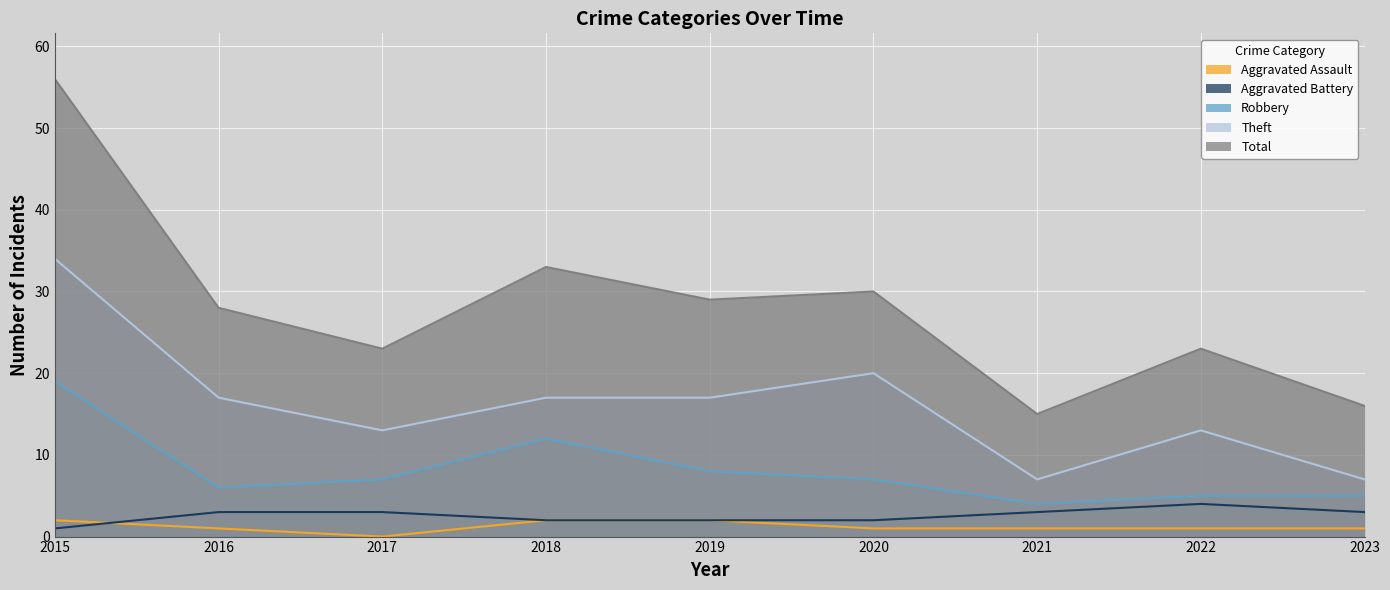

Between 2016 and 2017, which series saw the biggest shift?

Total